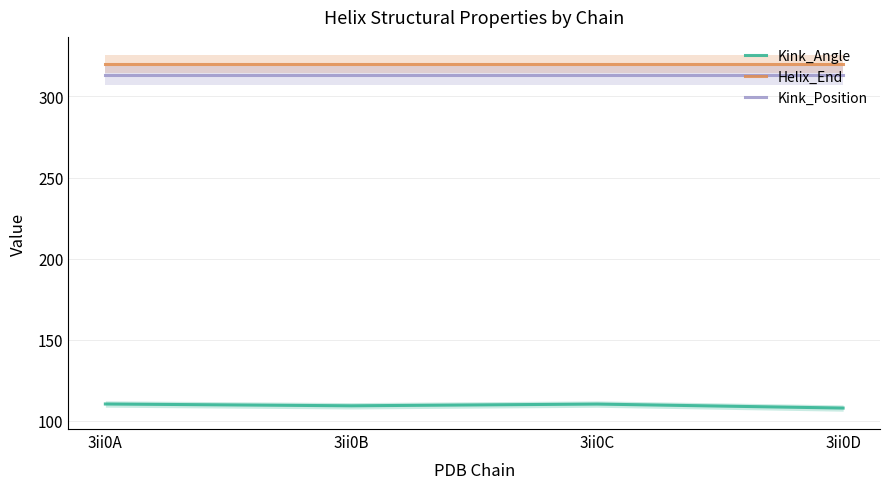

What is the value of the Kink_Position point at the 1st from the left?

313.0